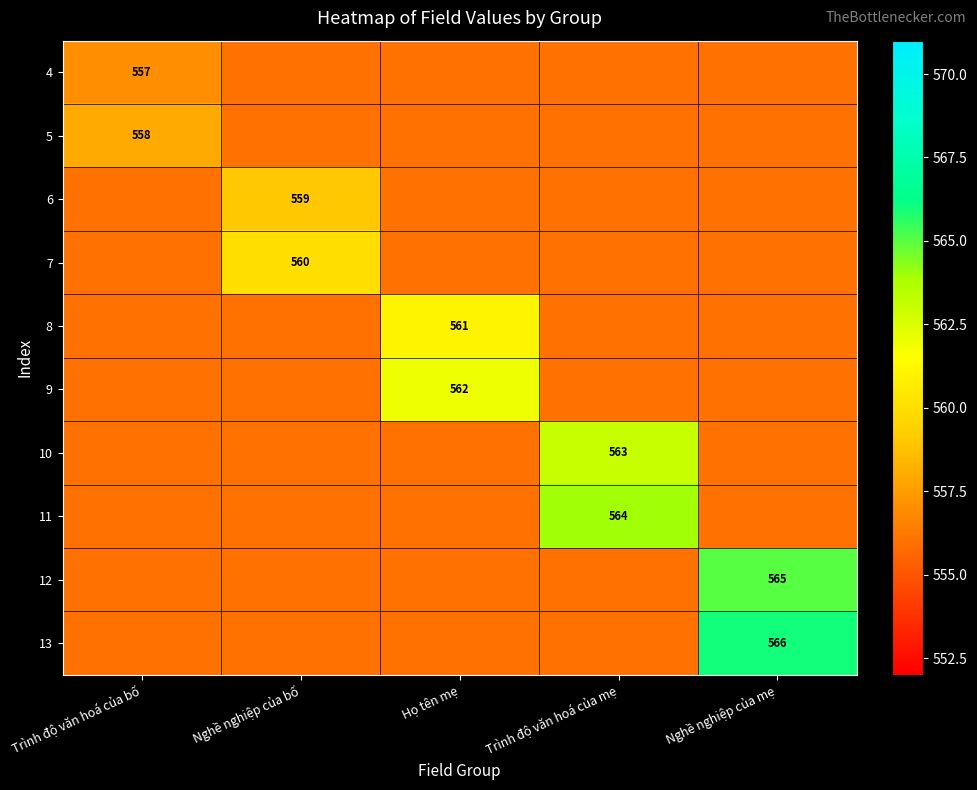

The value of 11 at Trình độ văn hoá của mẹ is 926. True or false?

False